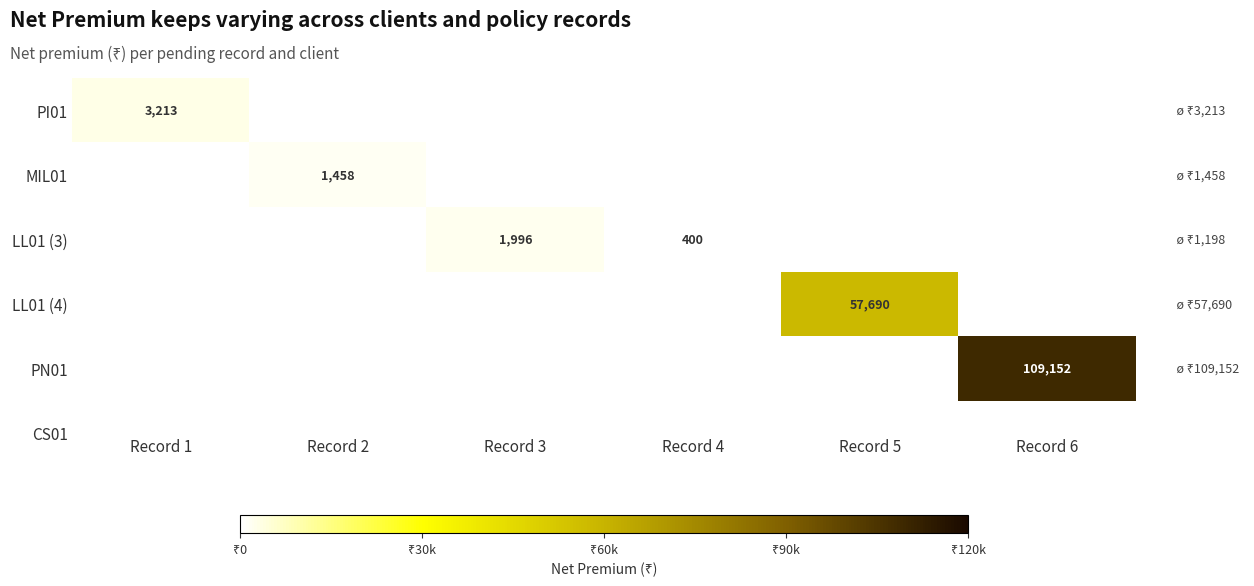

True or false: MIL01 has a value of 2135 at Record 2.

False